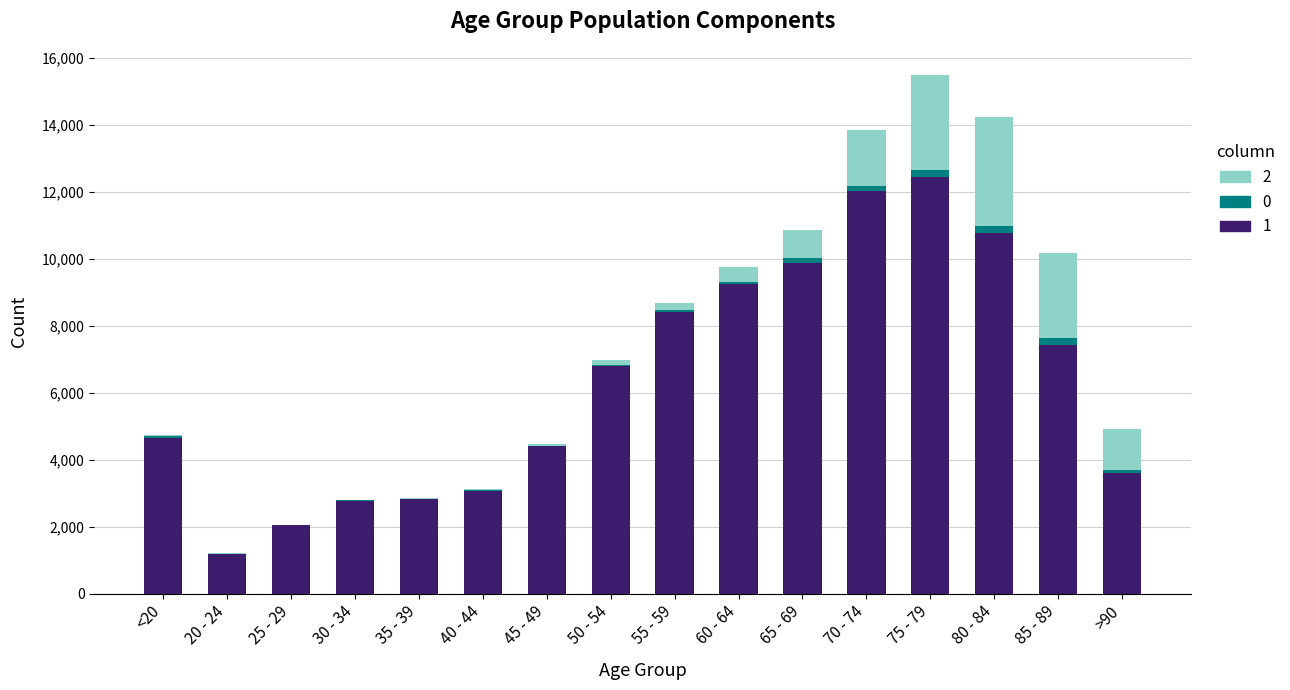

At which category is the sum across all series the highest?

75 - 79